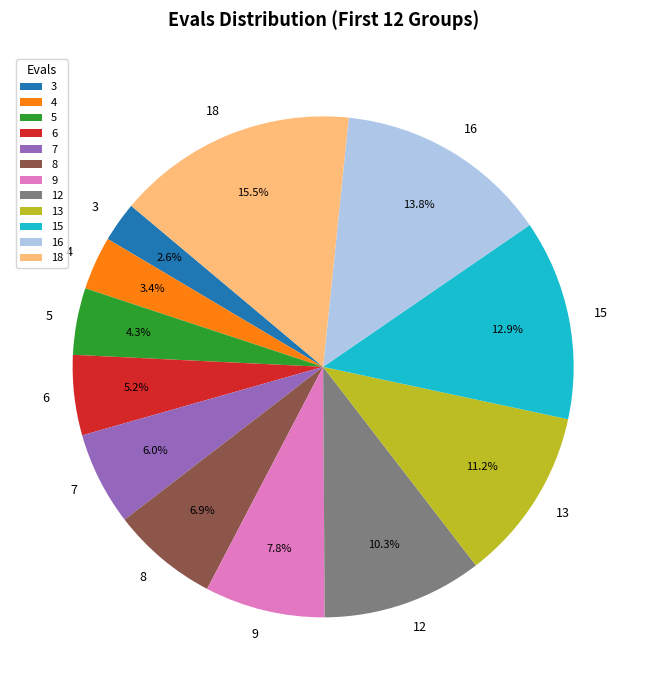

Which slice is the smallest?

3